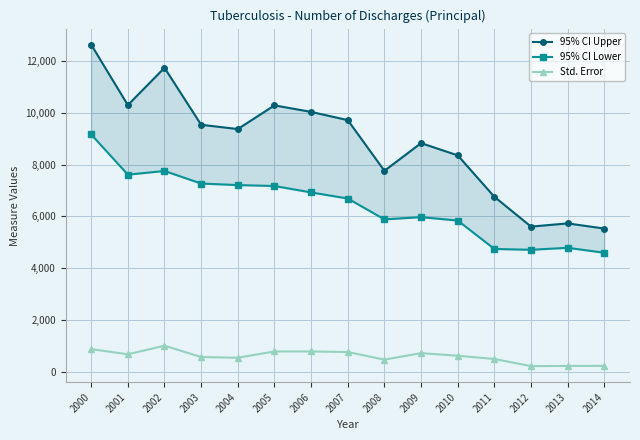

Reading left to right, list all the values displayed in this chart.

95% CI Upper: 12621.7	10291.6	11730.4	9532.9	9368.0	10281.3	10029.3	9712.2	7758.9	8825.9	8353.4	6755.5	5606.9	5730.4	5531.5
95% CI Lower: 9160.3	7610.4	7751.6	7267.1	7208.0	7172.7	6924.7	6689.8	5885.1	5972.1	5840.6	4744.5	4713.1	4789.6	4598.5
Std. Error: 883.0	684.0	1015.0	578.0	551.0	793.0	792.0	771.0	478.0	728.0	628.0	503.0	228.0	235.0	237.0